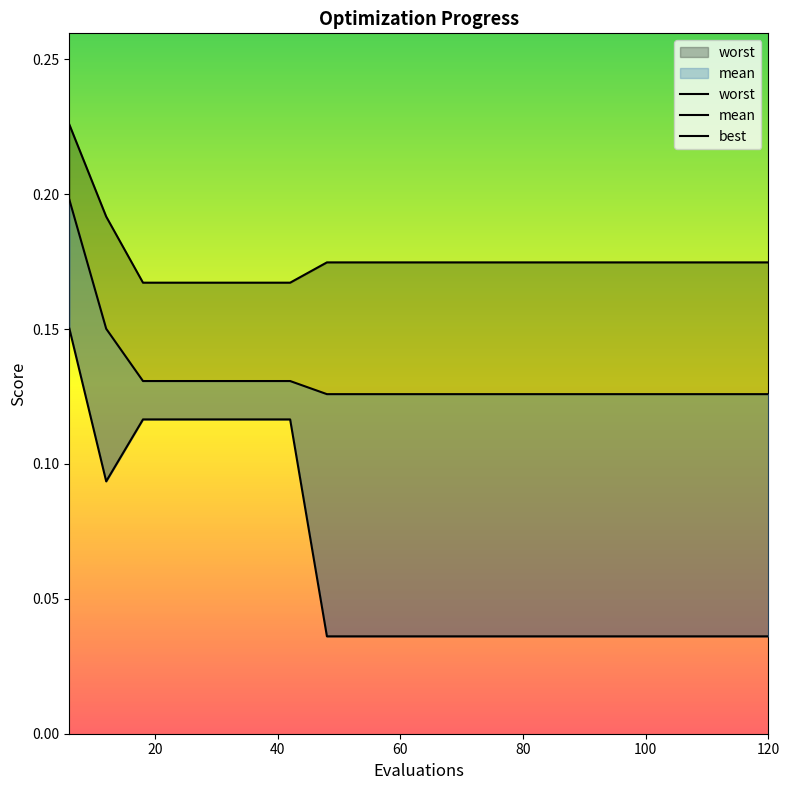

The value of best at 114 is 0.0. True or false?

True